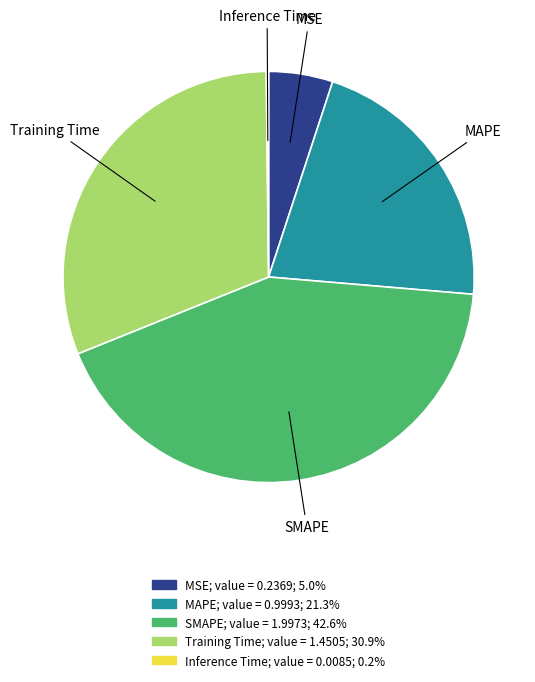

Does MAPE account for over 50% of the chart?

No